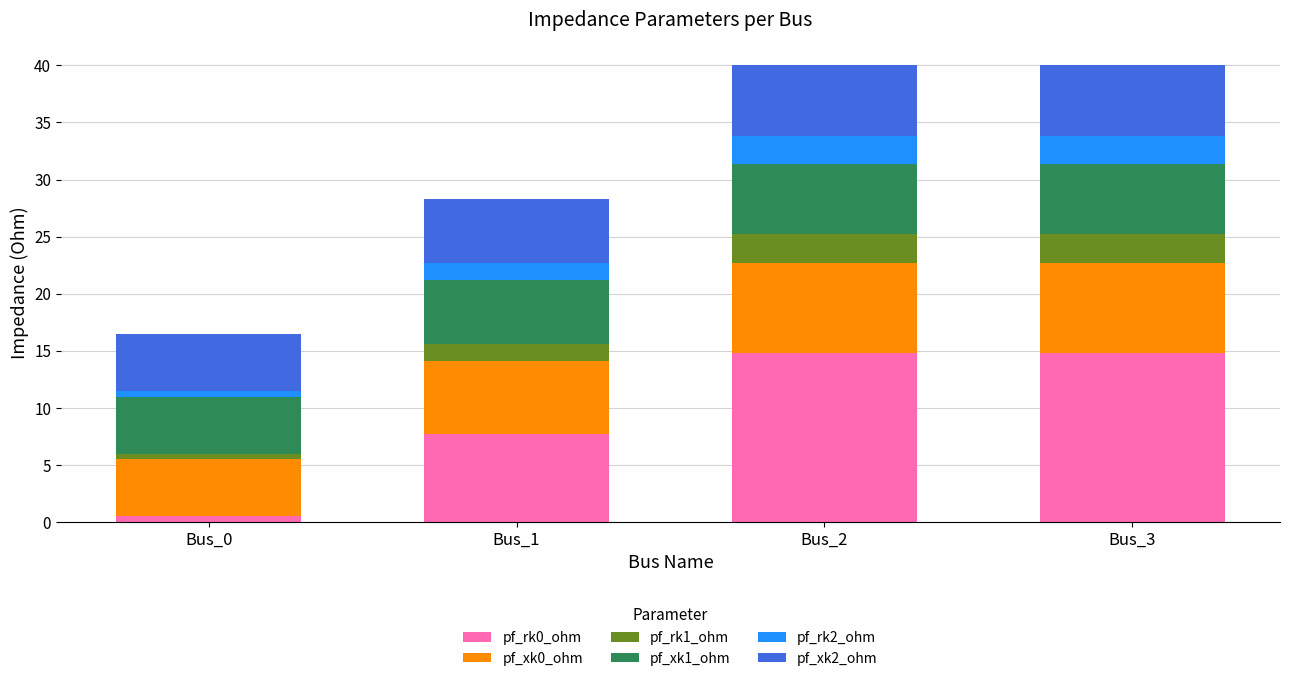

What is the total value across all series at Bus_3?

40.0